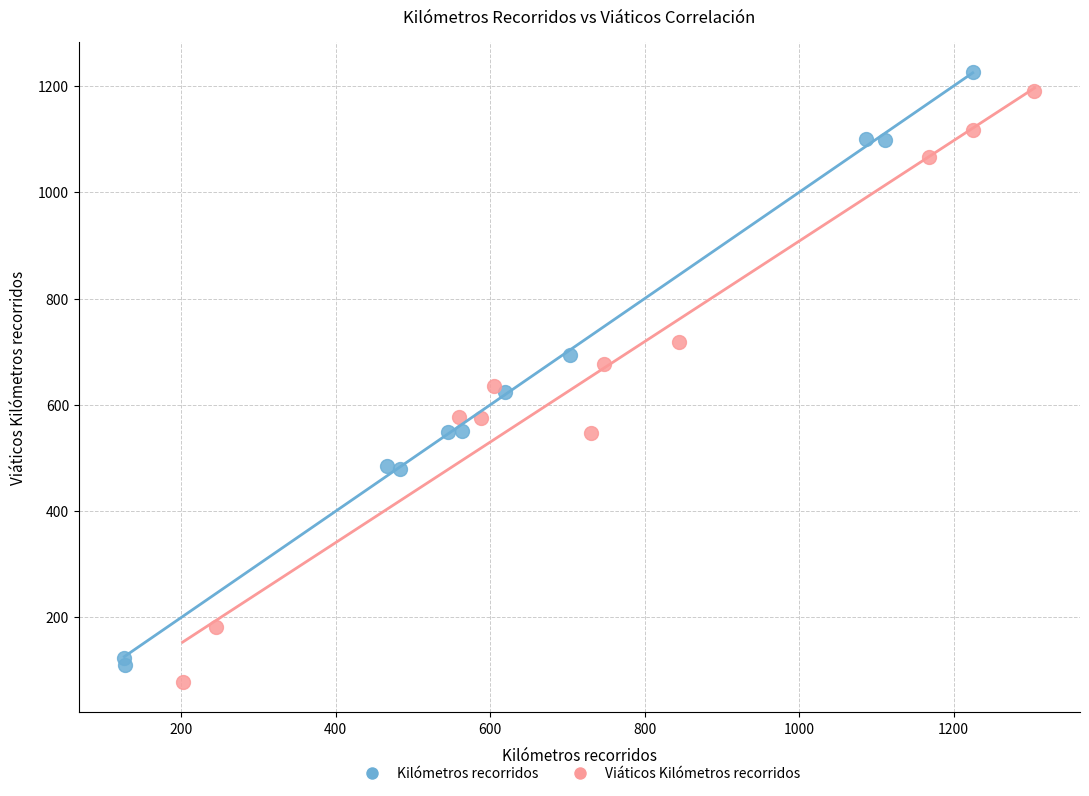

What are all the series names shown in the legend?

Kilómetros recorridos, Viáticos Kilómetros recorridos